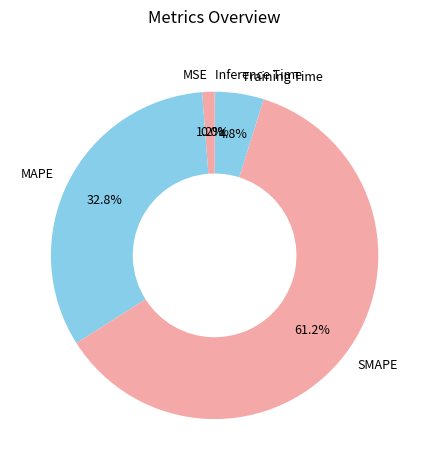

Does SMAPE represent more than half of the total?

Yes